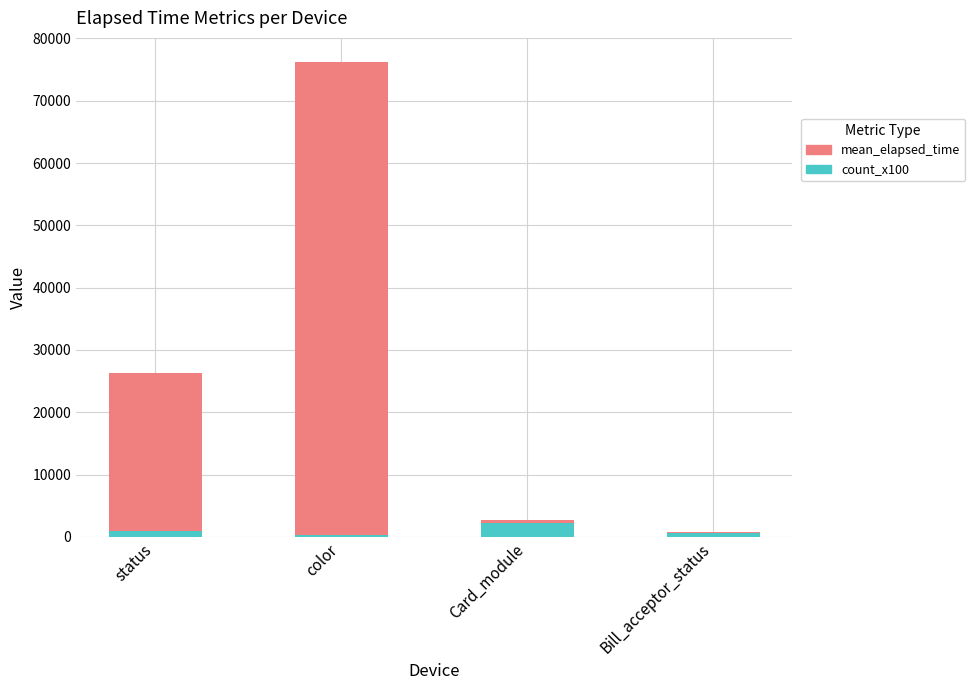

Does the chart contain stacked bars?

Yes